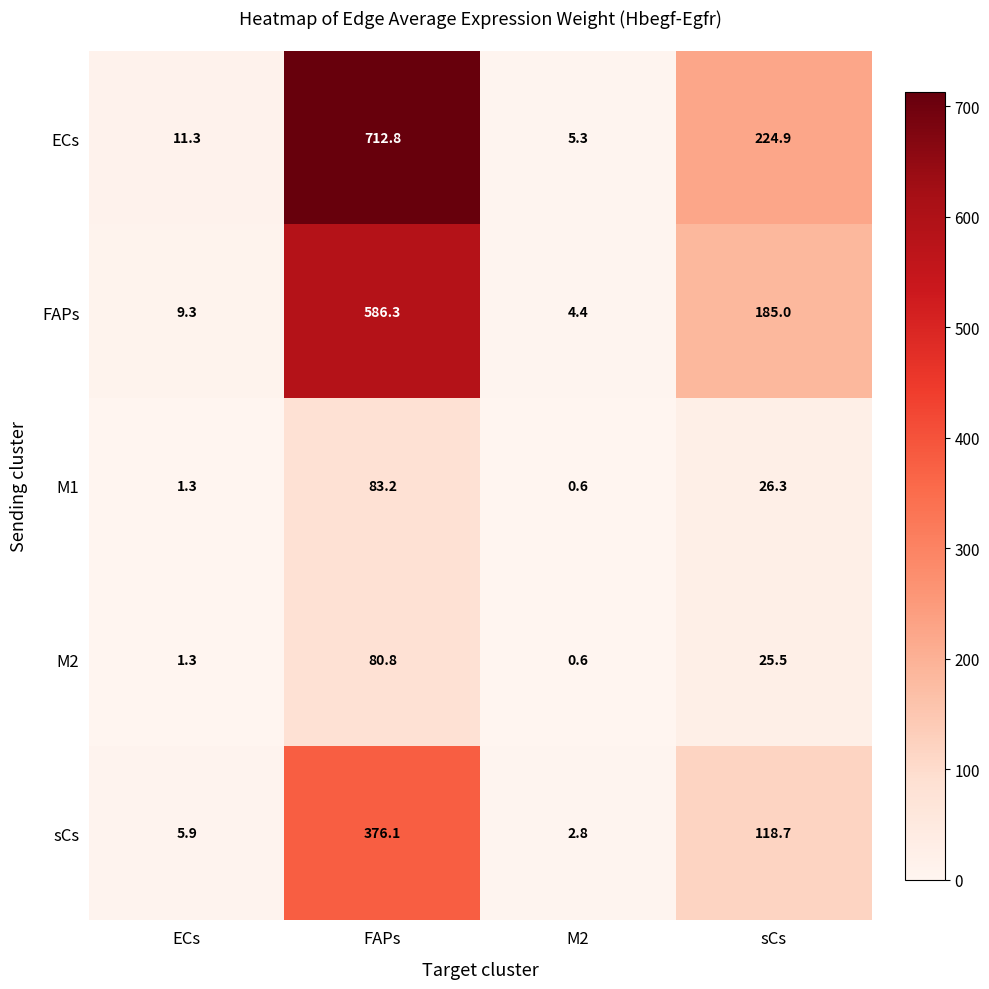

What is the greatest value displayed?

712.8